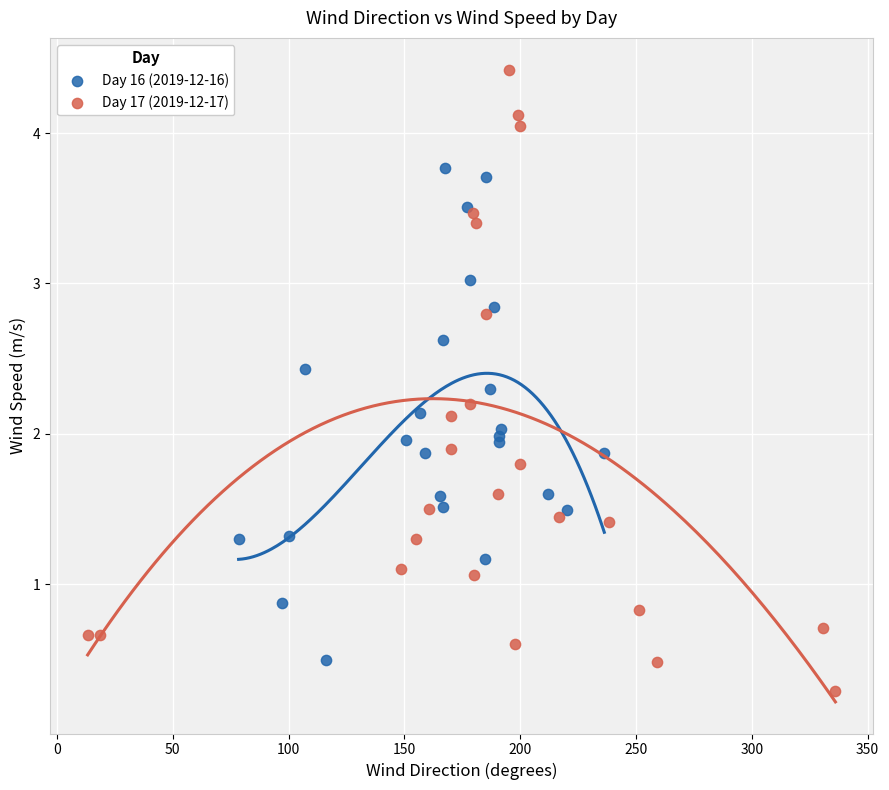

Which series contains the lowest Y value?

Day 17 (2019-12-17)